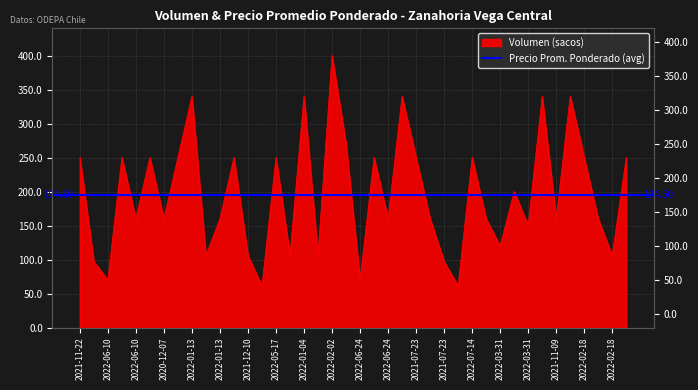

What is the sum of all values?

7856